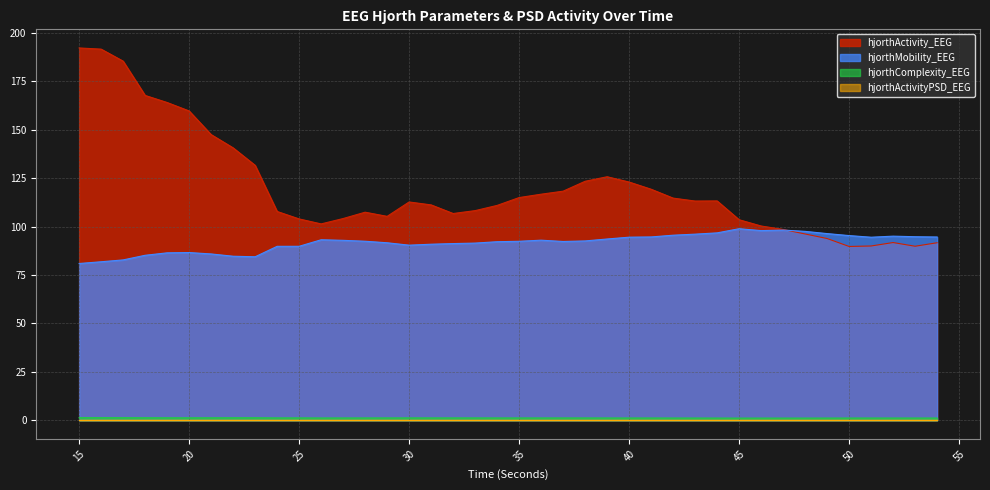

At how many categories does at least one series exceed 128?

9